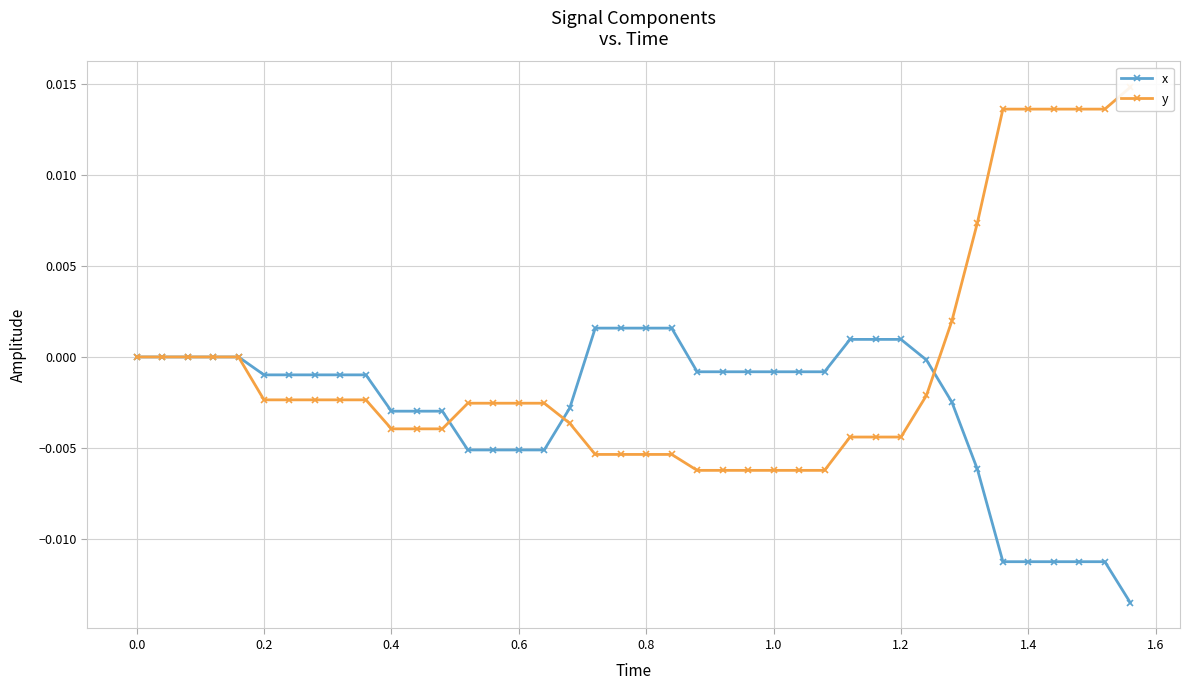

How many values in x are below zero?

28